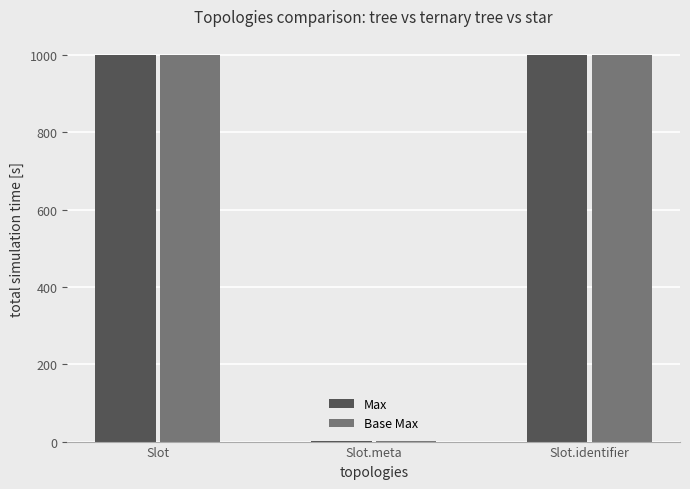

What is the maximum value shown in the chart?

999